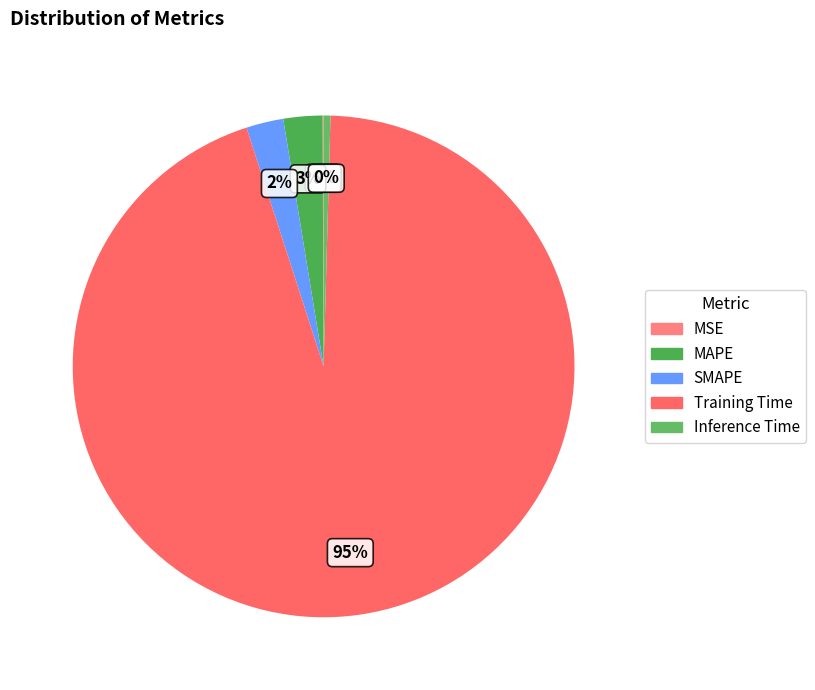

Which slice is the largest?

Training Time